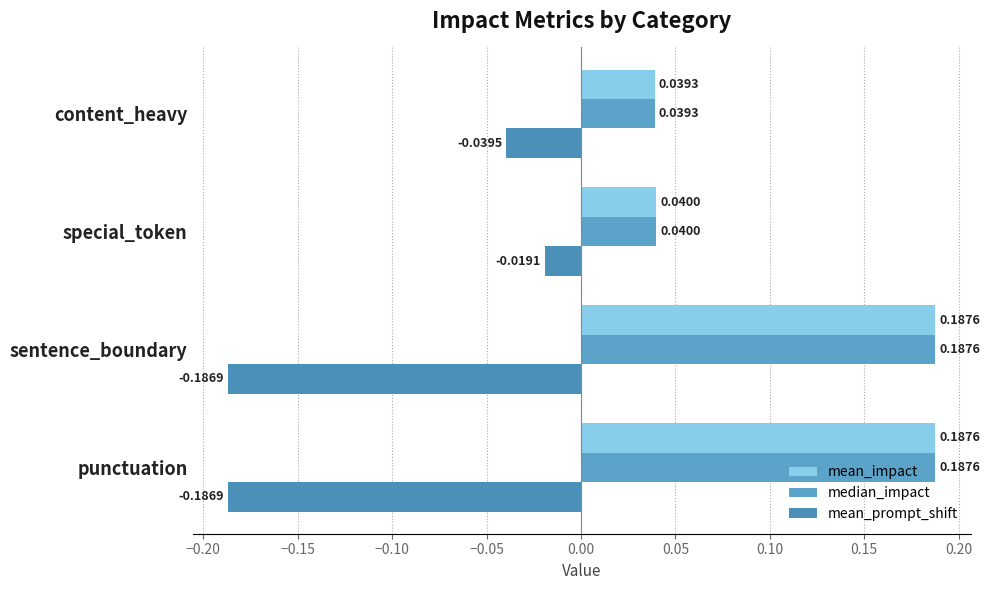

Which series has the largest total across all categories?

mean_impact